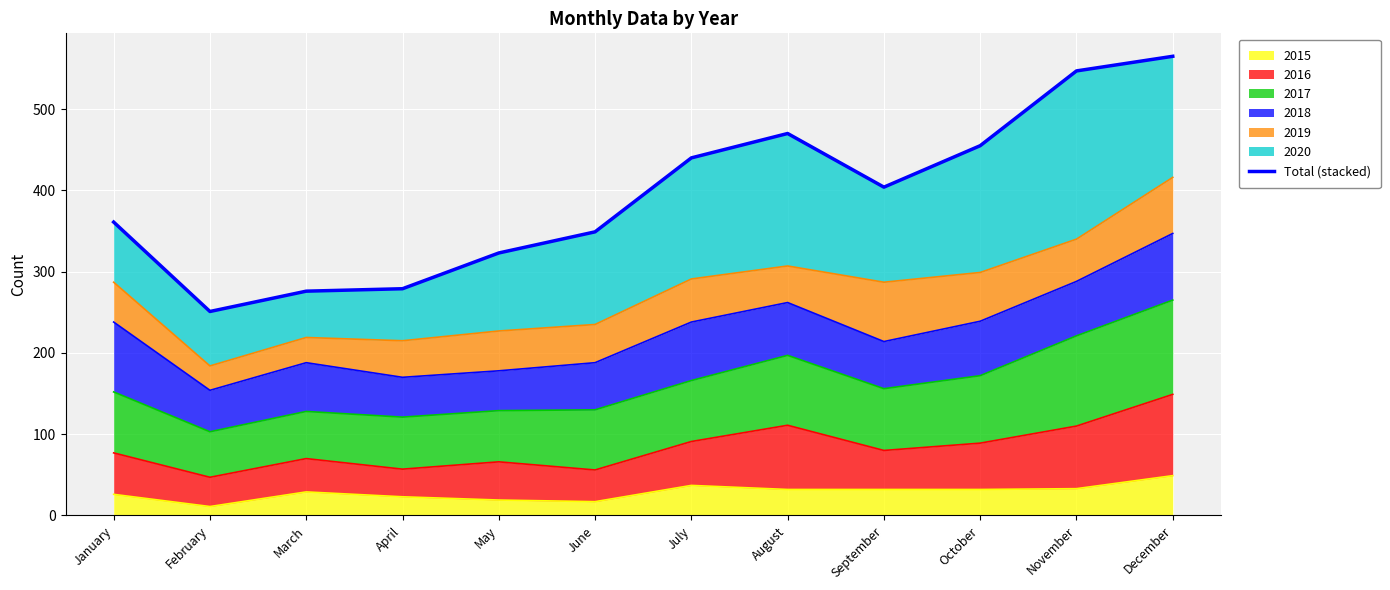

Rank the categories by value from highest to lowest.

December, November, August, October, July, September, January, June, May, April, March, February